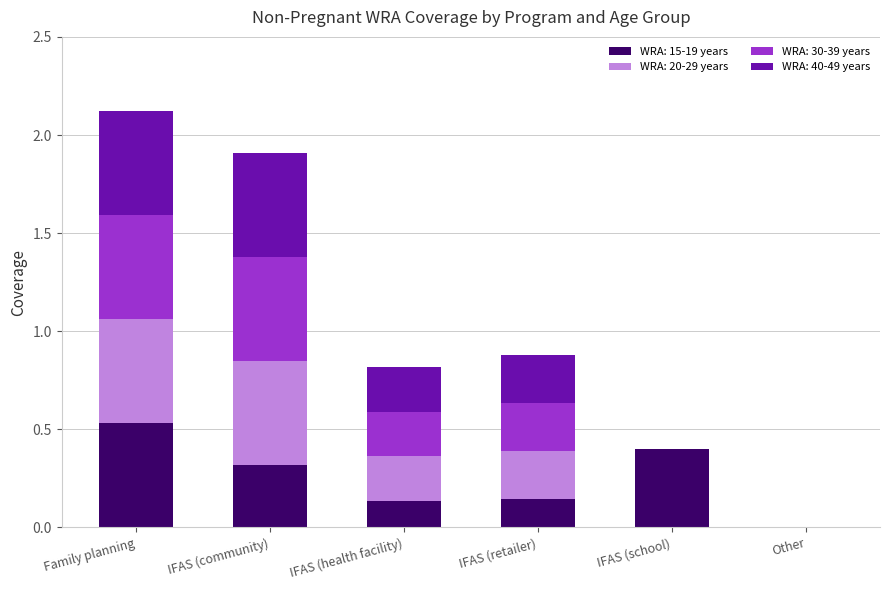

True or false: WRA: 15-19 years has a value of 0.0 at Other.

True